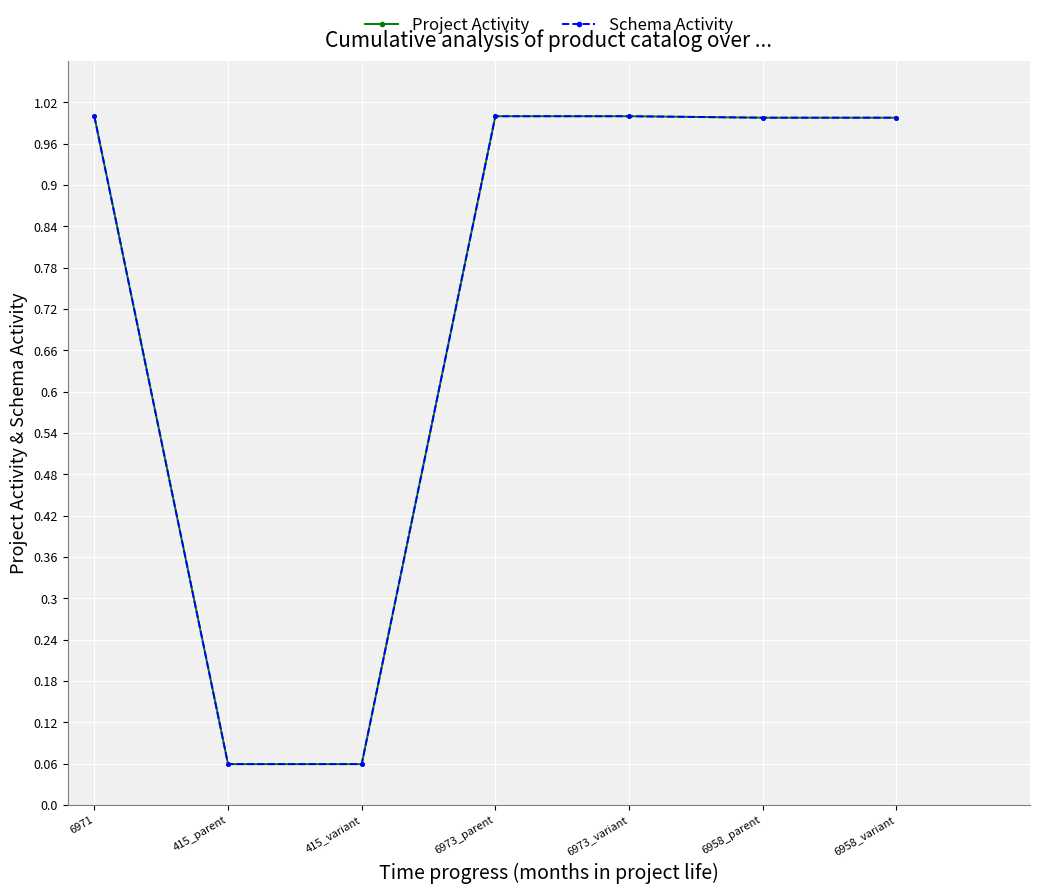

Where is Schema Activity nearest to the value 0?

415_parent